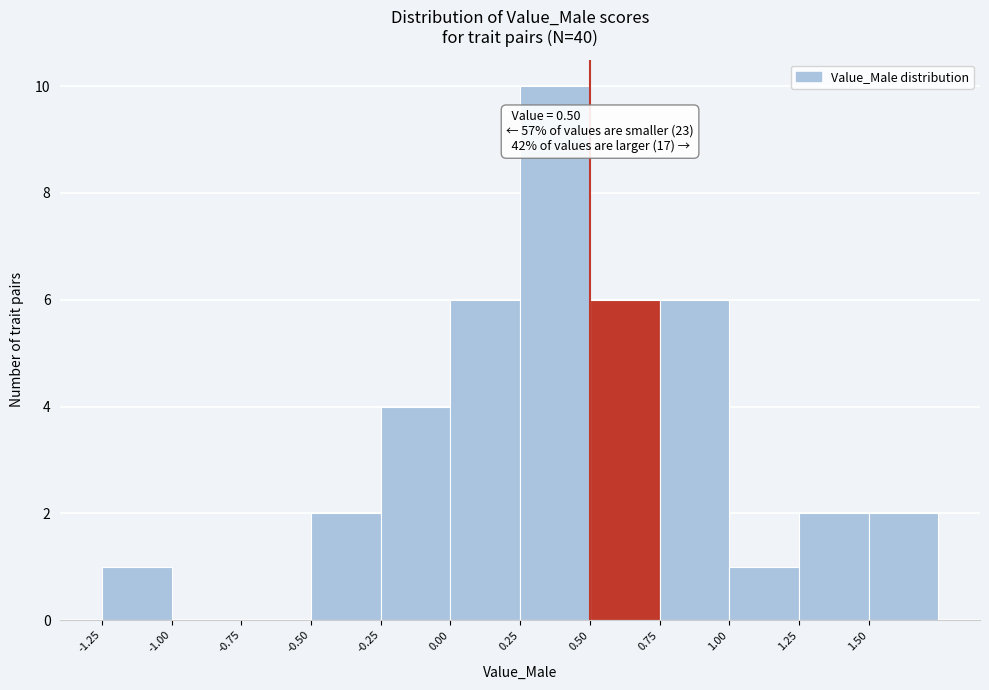

Over which range of the x-axis is the bar tallest?

0.25 to 0.50